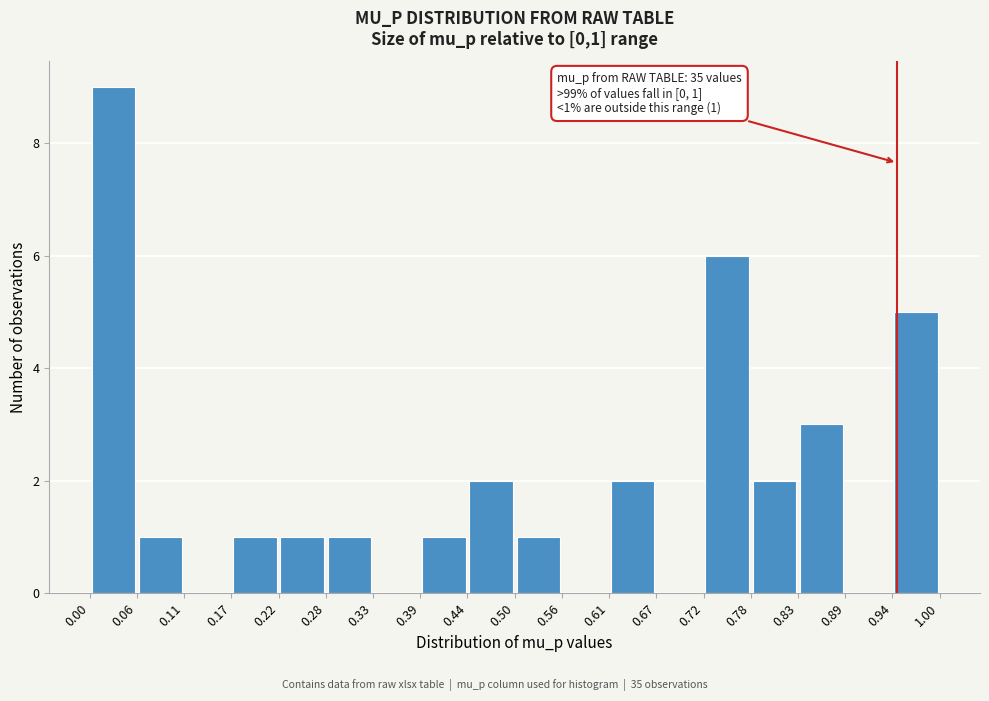

Over which range of the x-axis is the bar tallest?

0.00 to 0.06